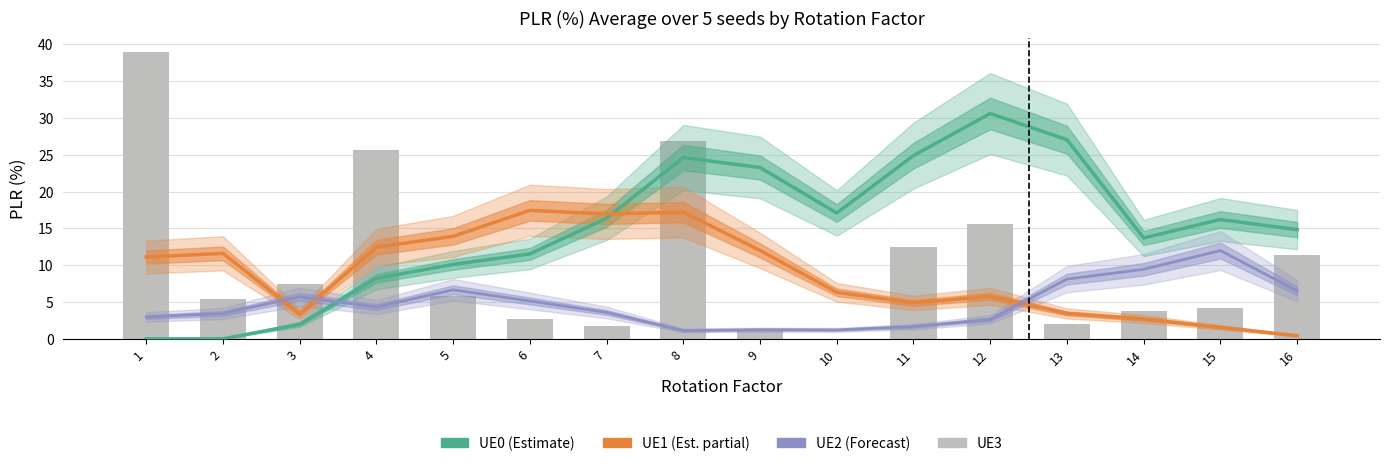

What is the sum of the UE0 values at 10 and 6?

28.6